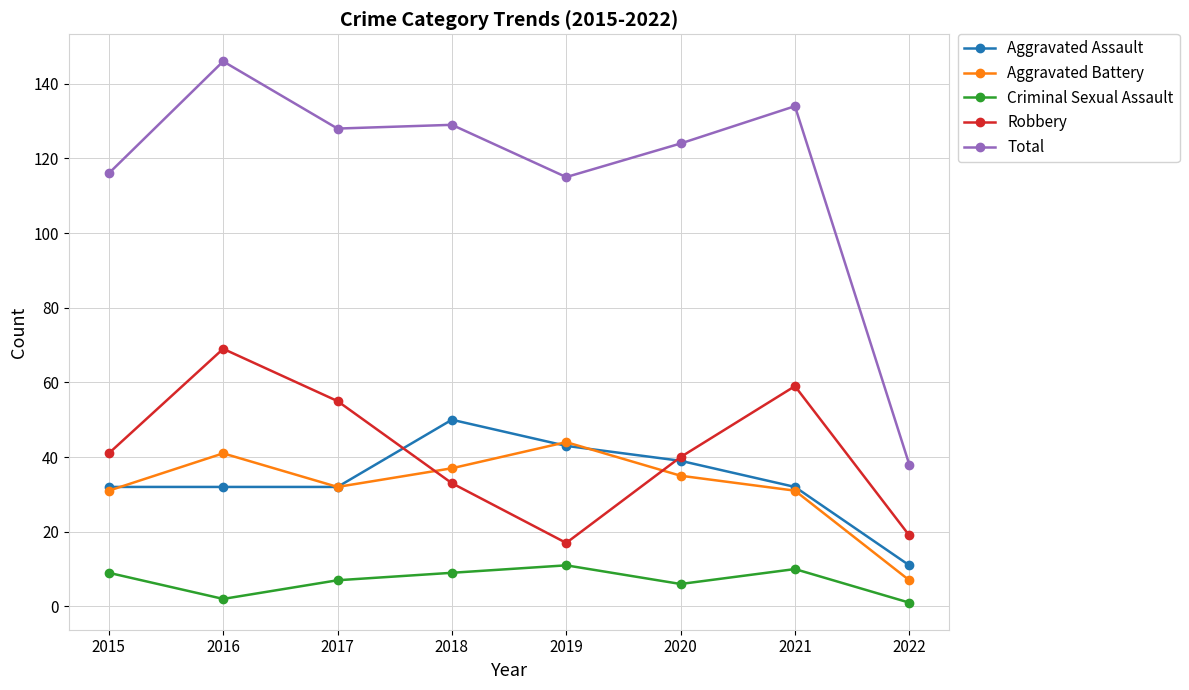

What is the difference between the maximum and minimum values in the Criminal Sexual Assault series?

10